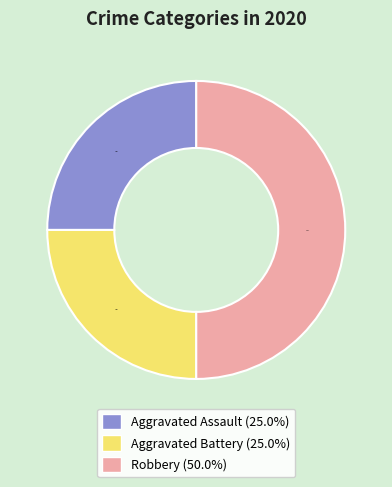

To the nearest percent, what is the average slice percentage?

33%